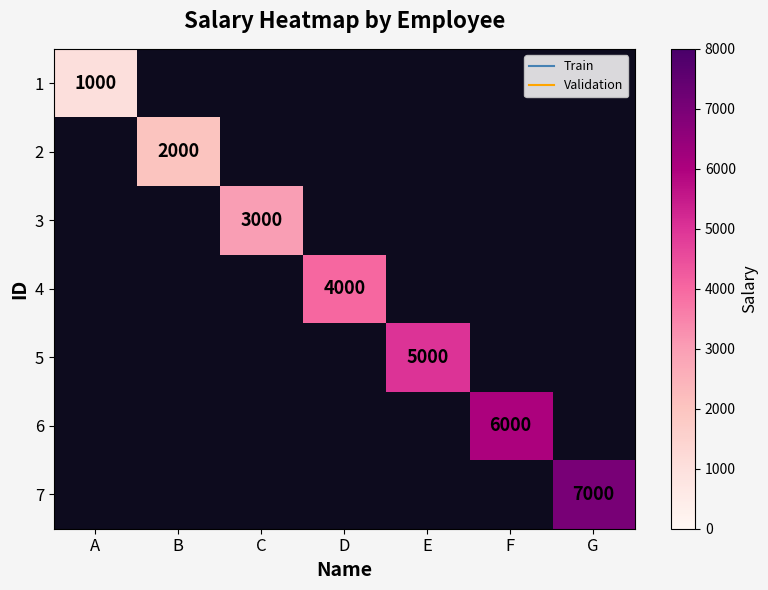

Is the value of 7 at A greater than the value of 2 at F?

No